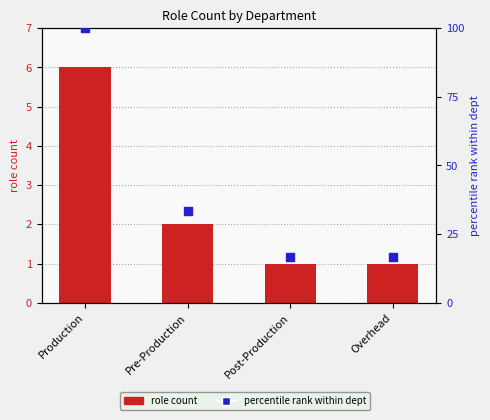

Which series has the largest Y range (max minus min)?

percentile rank within dept